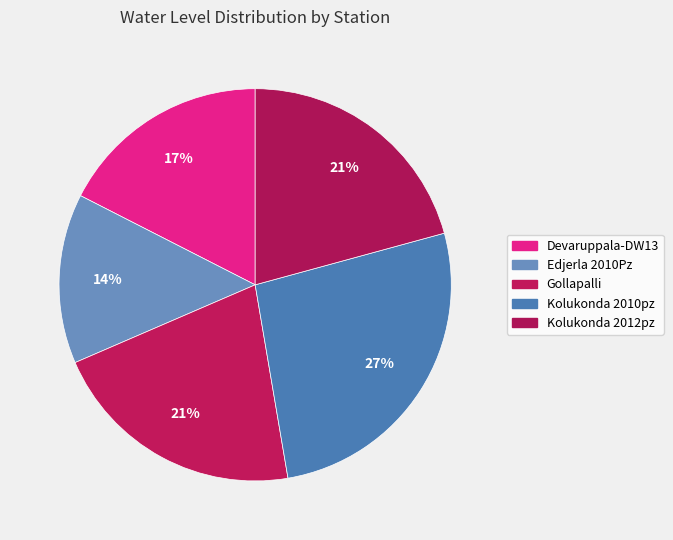

The Kolukonda 2012pz slice represents 21% of the pie. True or false?

True